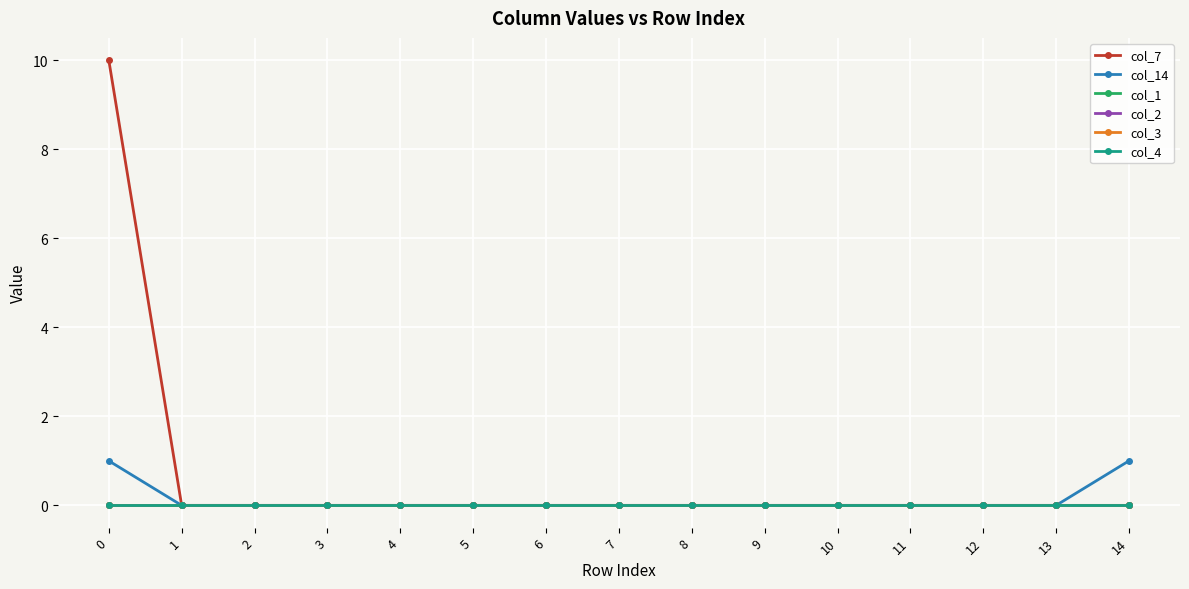

List the series in order of their peak value, lowest first.

col_1, col_2, col_3, col_4, col_14, col_7